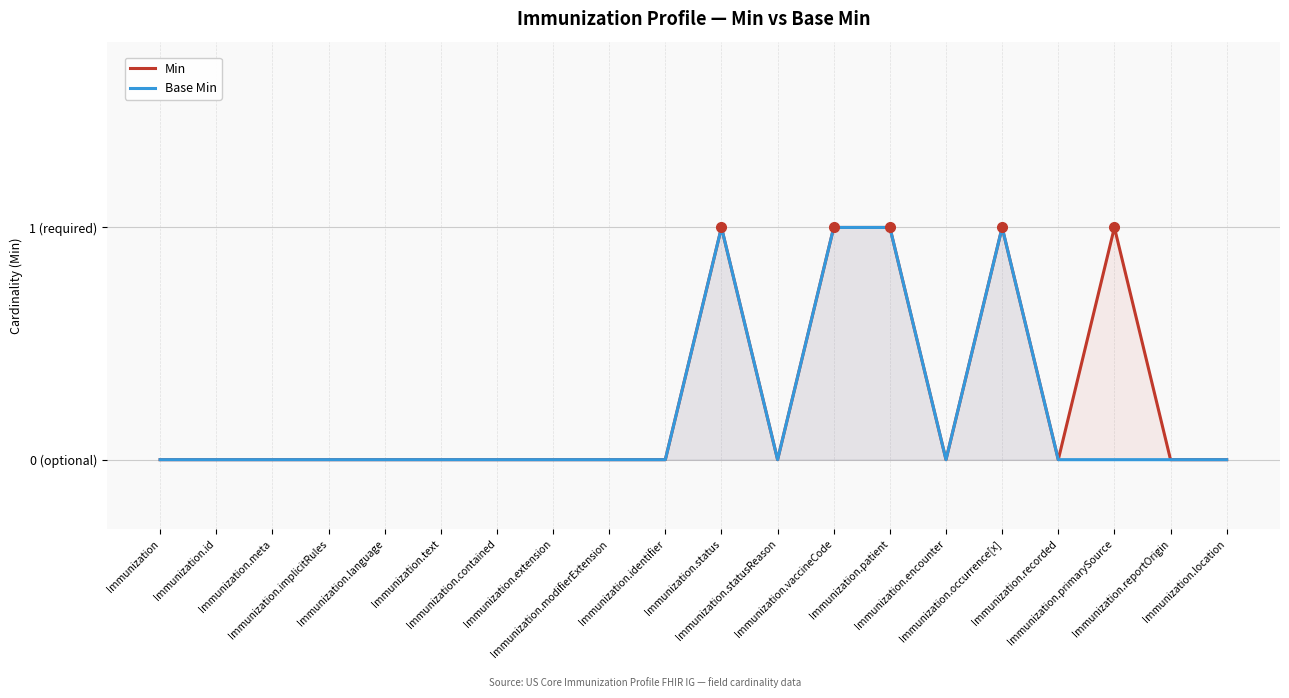

At which label does Base Min reach its minimum?

Immunization